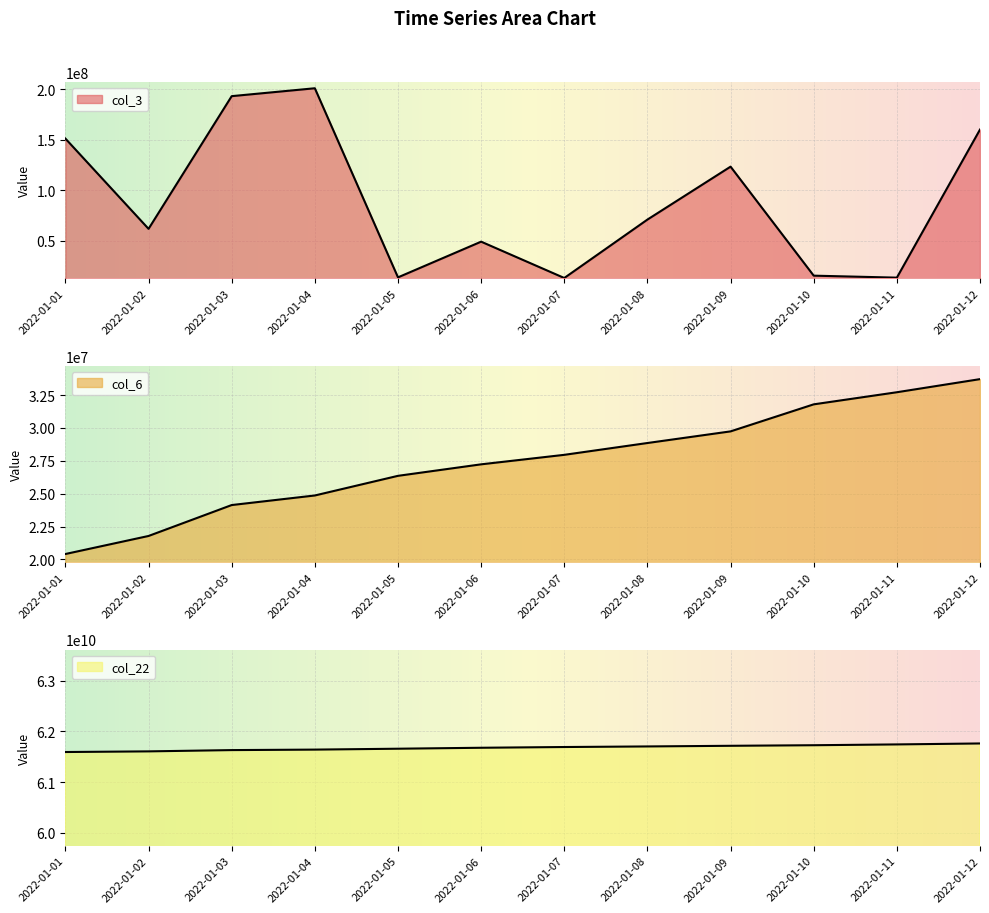

At how many categories does at least one series exceed 13233148171?

12